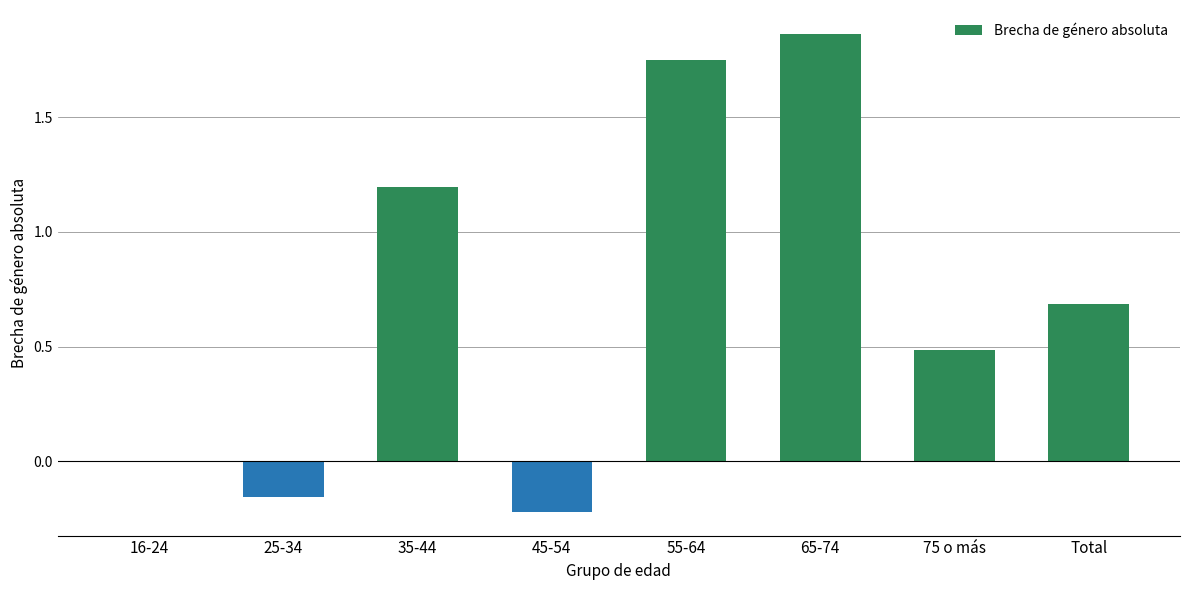

True or false: the data shows -0.2 at 45-54.

True